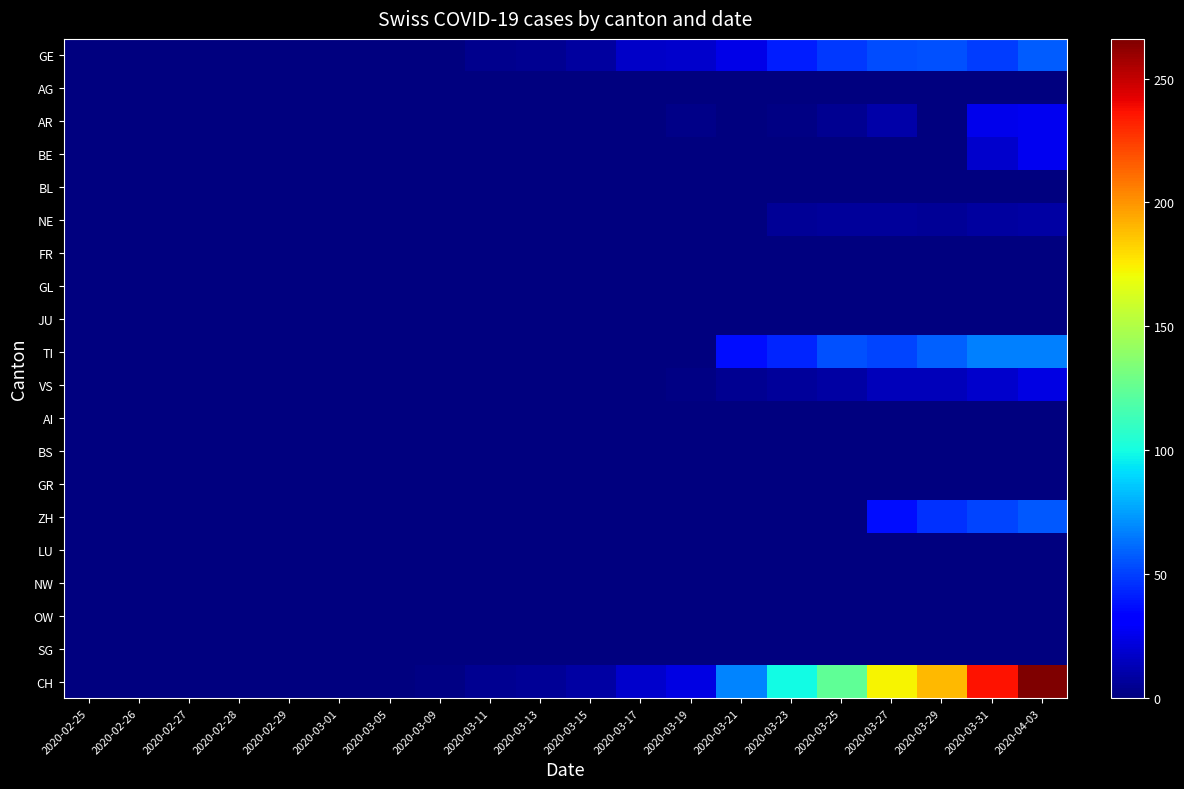

Reading left to right, what are all the values shown in this chart?

GE: 2020-02-25=0	2020-02-26=0	2020-02-27=0	2020-02-28=0	2020-02-29=0	2020-03-01=0	2020-03-05=0	2020-03-09=1	2020-03-11=4	2020-03-13=5	2020-03-15=8	2020-03-17=17	2020-03-19=18	2020-03-21=24	2020-03-23=41	2020-03-25=48	2020-03-27=54	2020-03-29=55	2020-03-31=49	2020-04-03=58
AG: 2020-02-25=0	2020-02-26=0	2020-02-27=0	2020-02-28=0	2020-02-29=0	2020-03-01=0	2020-03-05=0	2020-03-09=0	2020-03-11=0	2020-03-13=0	2020-03-15=0	2020-03-17=0	2020-03-19=0	2020-03-21=0	2020-03-23=0	2020-03-25=0	2020-03-27=0	2020-03-29=0	2020-03-31=0	2020-04-03=0
AR: 2020-02-25=0	2020-02-26=0	2020-02-27=0	2020-02-28=0	2020-02-29=0	2020-03-01=0	2020-03-05=0	2020-03-09=0	2020-03-11=0	2020-03-13=0	2020-03-15=0	2020-03-17=0	2020-03-19=3	2020-03-21=0	2020-03-23=2	2020-03-25=5	2020-03-27=10	2020-03-29=0	2020-03-31=25	2020-04-03=26
BE: 2020-02-25=0	2020-02-26=0	2020-02-27=0	2020-02-28=0	2020-02-29=0	2020-03-01=0	2020-03-05=0	2020-03-09=0	2020-03-11=0	2020-03-13=0	2020-03-15=0	2020-03-17=0	2020-03-19=0	2020-03-21=0	2020-03-23=0	2020-03-25=0	2020-03-27=0	2020-03-29=0	2020-03-31=18	2020-04-03=26
BL: 2020-02-25=0	2020-02-26=0	2020-02-27=0	2020-02-28=0	2020-02-29=0	2020-03-01=0	2020-03-05=0	2020-03-09=0	2020-03-11=0	2020-03-13=0	2020-03-15=0	2020-03-17=0	2020-03-19=0	2020-03-21=0	2020-03-23=0	2020-03-25=0	2020-03-27=0	2020-03-29=0	2020-03-31=0	2020-04-03=0
NE: 2020-02-25=0	2020-02-26=0	2020-02-27=0	2020-02-28=0	2020-02-29=0	2020-03-01=0	2020-03-05=0	2020-03-09=0	2020-03-11=0	2020-03-13=0	2020-03-15=0	2020-03-17=0	2020-03-19=0	2020-03-21=0	2020-03-23=6	2020-03-25=7	2020-03-27=7	2020-03-29=6	2020-03-31=8	2020-04-03=9
FR: 2020-02-25=0	2020-02-26=0	2020-02-27=0	2020-02-28=0	2020-02-29=0	2020-03-01=0	2020-03-05=0	2020-03-09=0	2020-03-11=0	2020-03-13=0	2020-03-15=0	2020-03-17=0	2020-03-19=0	2020-03-21=0	2020-03-23=0	2020-03-25=0	2020-03-27=0	2020-03-29=0	2020-03-31=0	2020-04-03=0
GL: 2020-02-25=0	2020-02-26=0	2020-02-27=0	2020-02-28=0	2020-02-29=0	2020-03-01=0	2020-03-05=0	2020-03-09=0	2020-03-11=0	2020-03-13=0	2020-03-15=0	2020-03-17=0	2020-03-19=0	2020-03-21=0	2020-03-23=0	2020-03-25=0	2020-03-27=0	2020-03-29=0	2020-03-31=0	2020-04-03=0
JU: 2020-02-25=0	2020-02-26=0	2020-02-27=0	2020-02-28=0	2020-02-29=0	2020-03-01=0	2020-03-05=0	2020-03-09=0	2020-03-11=0	2020-03-13=0	2020-03-15=0	2020-03-17=0	2020-03-19=0	2020-03-21=0	2020-03-23=0	2020-03-25=0	2020-03-27=0	2020-03-29=0	2020-03-31=0	2020-04-03=0
TI: 2020-02-25=0	2020-02-26=0	2020-02-27=0	2020-02-28=0	2020-02-29=0	2020-03-01=0	2020-03-05=0	2020-03-09=0	2020-03-11=0	2020-03-13=0	2020-03-15=0	2020-03-17=0	2020-03-19=0	2020-03-21=37	2020-03-23=43	2020-03-25=55	2020-03-27=51	2020-03-29=59	2020-03-31=67	2020-04-03=67
VS: 2020-02-25=0	2020-02-26=0	2020-02-27=0	2020-02-28=0	2020-02-29=0	2020-03-01=0	2020-03-05=0	2020-03-09=1	2020-03-11=1	2020-03-13=1	2020-03-15=1	2020-03-17=1	2020-03-19=2	2020-03-21=5	2020-03-23=7	2020-03-25=9	2020-03-27=14	2020-03-29=14	2020-03-31=18	2020-04-03=23
AI: 2020-02-25=0	2020-02-26=0	2020-02-27=0	2020-02-28=0	2020-02-29=0	2020-03-01=0	2020-03-05=0	2020-03-09=0	2020-03-11=0	2020-03-13=0	2020-03-15=0	2020-03-17=0	2020-03-19=0	2020-03-21=0	2020-03-23=0	2020-03-25=0	2020-03-27=0	2020-03-29=0	2020-03-31=0	2020-04-03=0
BS: 2020-02-25=0	2020-02-26=0	2020-02-27=0	2020-02-28=0	2020-02-29=0	2020-03-01=0	2020-03-05=0	2020-03-09=0	2020-03-11=0	2020-03-13=0	2020-03-15=0	2020-03-17=0	2020-03-19=0	2020-03-21=0	2020-03-23=0	2020-03-25=0	2020-03-27=0	2020-03-29=0	2020-03-31=0	2020-04-03=0
GR: 2020-02-25=0	2020-02-26=0	2020-02-27=0	2020-02-28=0	2020-02-29=0	2020-03-01=0	2020-03-05=0	2020-03-09=0	2020-03-11=0	2020-03-13=0	2020-03-15=0	2020-03-17=0	2020-03-19=0	2020-03-21=0	2020-03-23=0	2020-03-25=0	2020-03-27=0	2020-03-29=0	2020-03-31=0	2020-04-03=0
ZH: 2020-02-25=0	2020-02-26=0	2020-02-27=0	2020-02-28=0	2020-02-29=0	2020-03-01=0	2020-03-05=0	2020-03-09=0	2020-03-11=0	2020-03-13=0	2020-03-15=0	2020-03-17=0	2020-03-19=0	2020-03-21=0	2020-03-23=0	2020-03-25=0	2020-03-27=37	2020-03-29=46	2020-03-31=51	2020-04-03=57
LU: 2020-02-25=0	2020-02-26=0	2020-02-27=0	2020-02-28=0	2020-02-29=0	2020-03-01=0	2020-03-05=0	2020-03-09=0	2020-03-11=0	2020-03-13=0	2020-03-15=0	2020-03-17=0	2020-03-19=0	2020-03-21=0	2020-03-23=0	2020-03-25=0	2020-03-27=0	2020-03-29=0	2020-03-31=0	2020-04-03=0
NW: 2020-02-25=0	2020-02-26=0	2020-02-27=0	2020-02-28=0	2020-02-29=0	2020-03-01=0	2020-03-05=0	2020-03-09=0	2020-03-11=0	2020-03-13=0	2020-03-15=0	2020-03-17=0	2020-03-19=0	2020-03-21=0	2020-03-23=0	2020-03-25=0	2020-03-27=0	2020-03-29=0	2020-03-31=0	2020-04-03=0
OW: 2020-02-25=0	2020-02-26=0	2020-02-27=0	2020-02-28=0	2020-02-29=0	2020-03-01=0	2020-03-05=0	2020-03-09=0	2020-03-11=0	2020-03-13=0	2020-03-15=0	2020-03-17=0	2020-03-19=0	2020-03-21=0	2020-03-23=0	2020-03-25=0	2020-03-27=0	2020-03-29=0	2020-03-31=0	2020-04-03=0
SG: 2020-02-25=0	2020-02-26=0	2020-02-27=0	2020-02-28=0	2020-02-29=0	2020-03-01=0	2020-03-05=0	2020-03-09=0	2020-03-11=0	2020-03-13=0	2020-03-15=0	2020-03-17=0	2020-03-19=0	2020-03-21=0	2020-03-23=0	2020-03-25=0	2020-03-27=0	2020-03-29=0	2020-03-31=0	2020-04-03=0
CH: 2020-02-25=0	2020-02-26=0	2020-02-27=0	2020-02-28=0	2020-02-29=0	2020-03-01=0	2020-03-05=0	2020-03-09=2	2020-03-11=5	2020-03-13=6	2020-03-15=9	2020-03-17=18	2020-03-19=23	2020-03-21=68	2020-03-23=99	2020-03-25=124	2020-03-27=173	2020-03-29=190	2020-03-31=236	2020-04-03=266